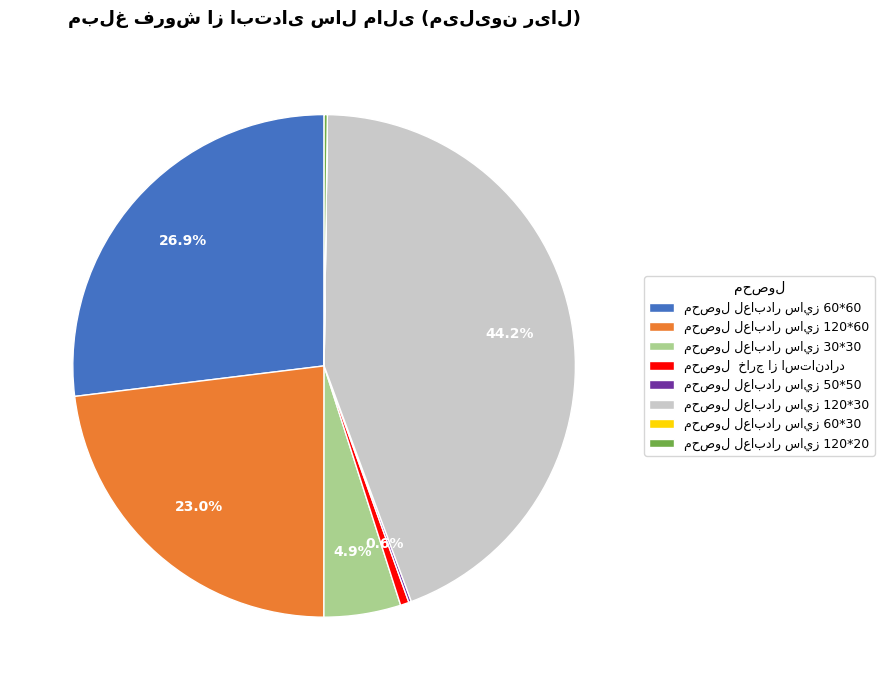

Is there a majority slice in this chart?

No